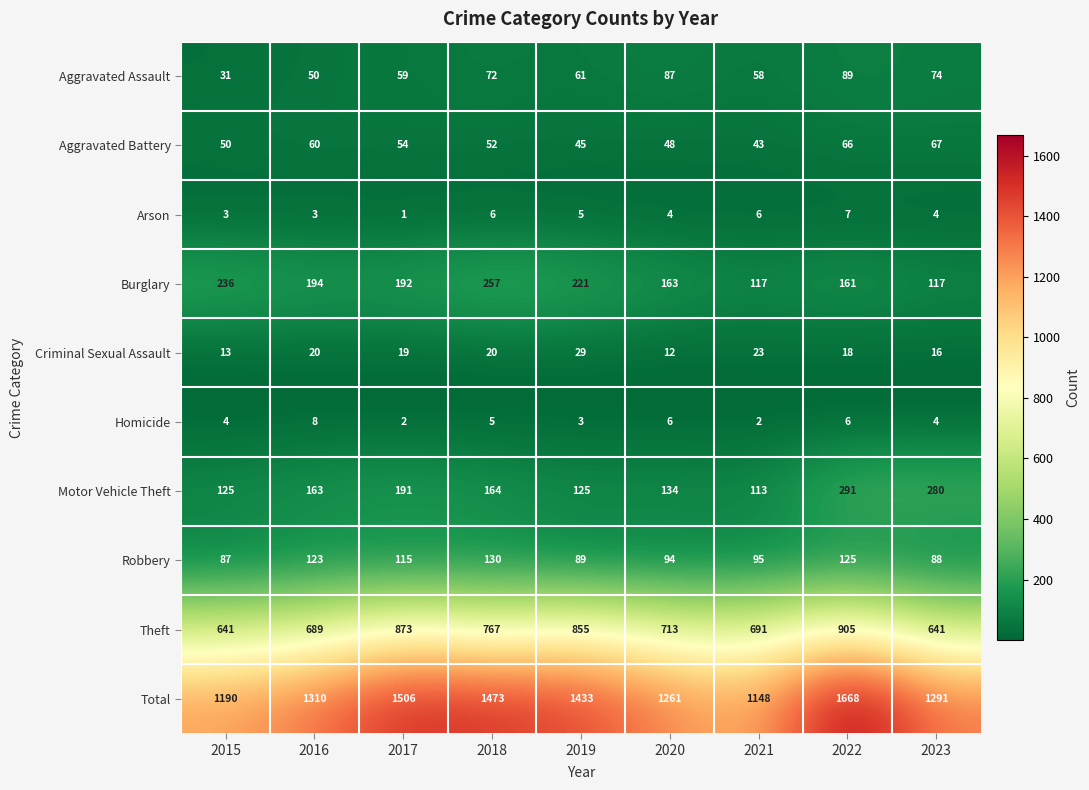

Is it true that Aggravated Battery equals 71 at 2018?

False